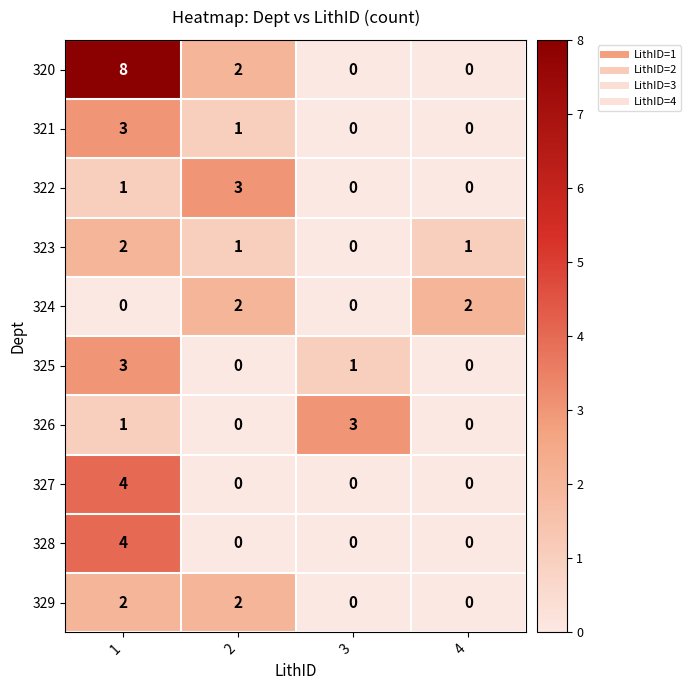

The 324 series shows 0 at 2. True or false?

False